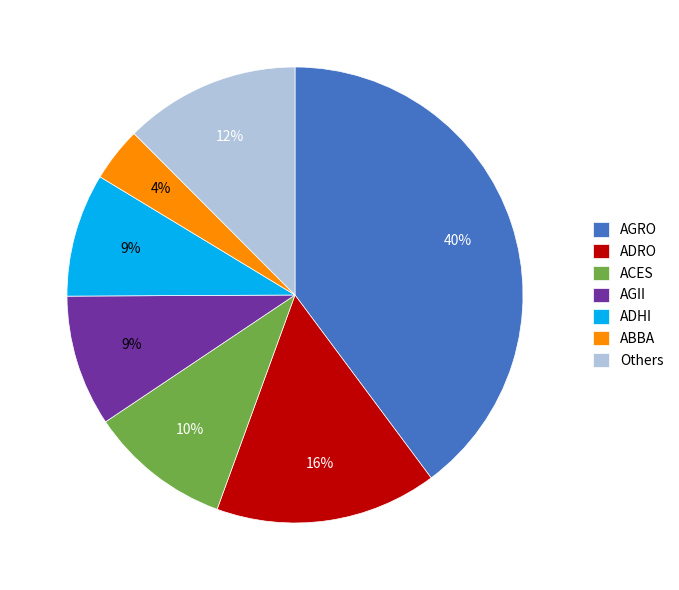

Is there any slice that represents more than half of the pie?

No